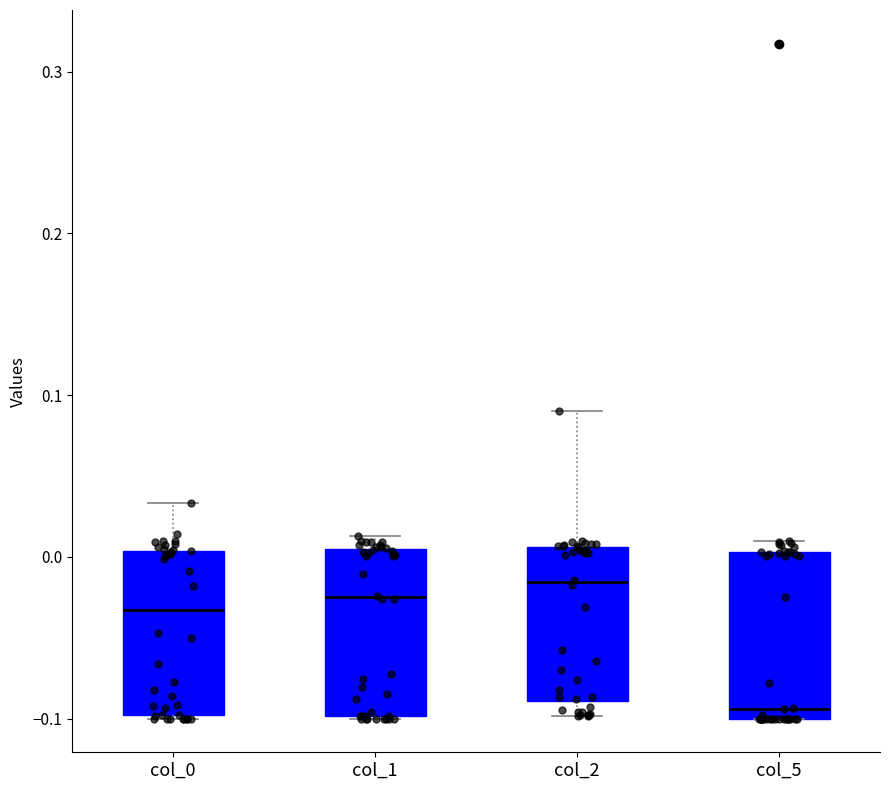

Reading left to right, read every box against the y-axis: the position of its median line, the range the box covers, and the ends of its whiskers. The values are not printed on the chart, so give them approximately, as read against the axis.

col_0: median -0.03, box -0.10 to 0.00, whiskers -0.10 to 0.03
col_1: median -0.03, box -0.10 to 0.00, whiskers -0.10 to 0.01
col_2: median -0.02, box -0.09 to 0.01, whiskers -0.10 to 0.09
col_5: median -0.09, box -0.10 to 0.00, whiskers -0.10 to 0.01